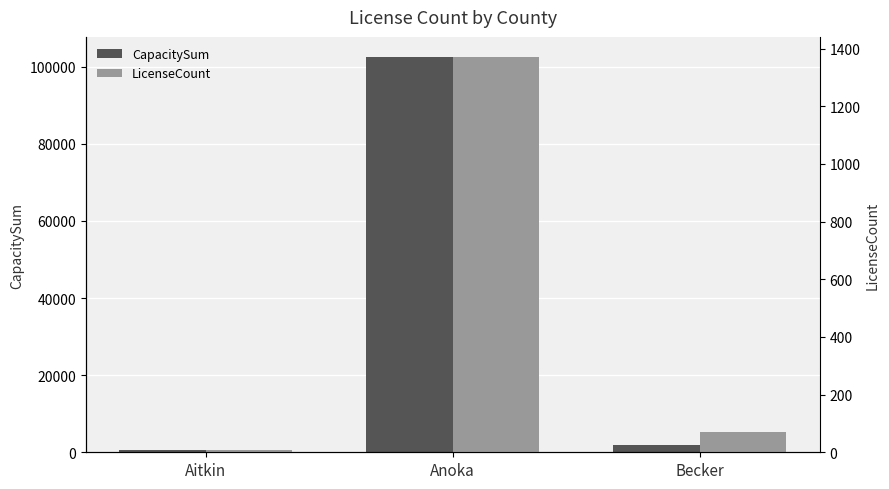

How many groups of bars are there?

3